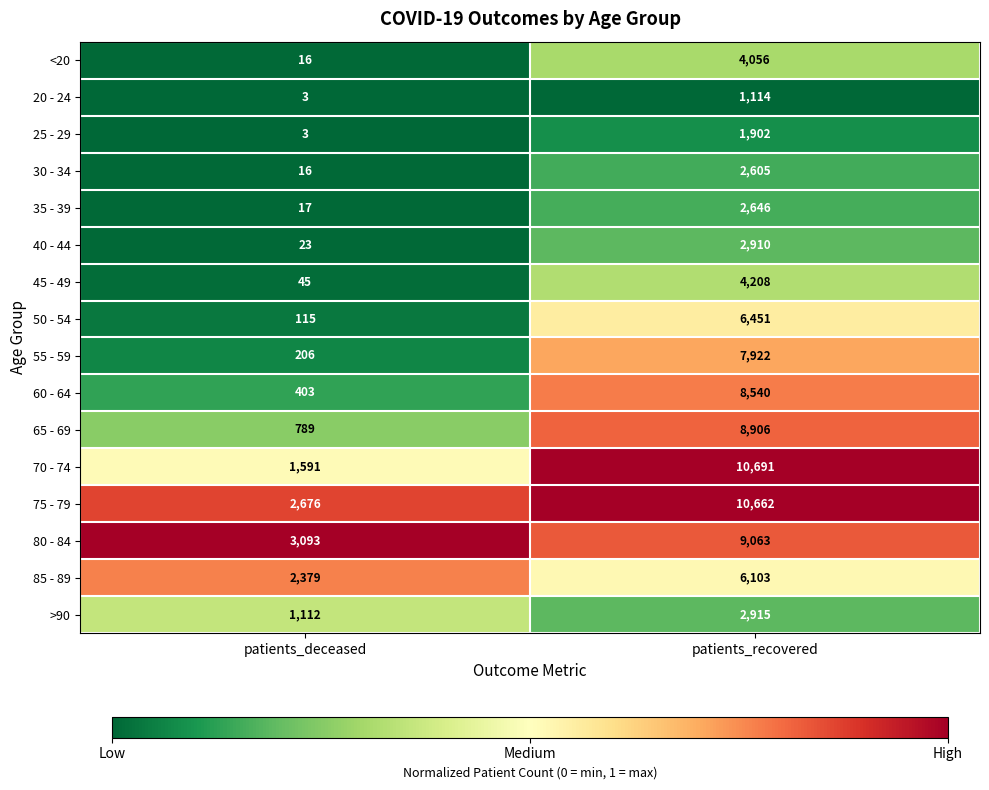

Which series has the largest total across all categories?

75 - 79